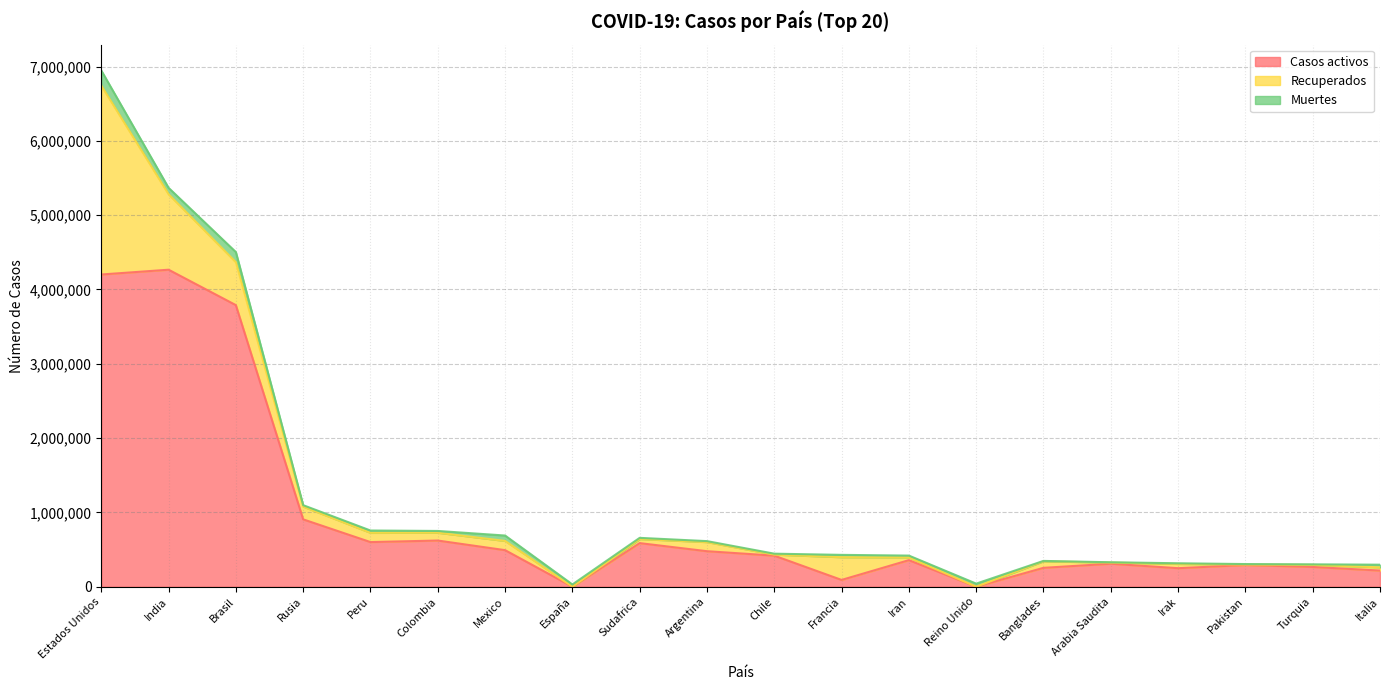

What is the difference between the highest and lowest values at Sudafrica?

570987